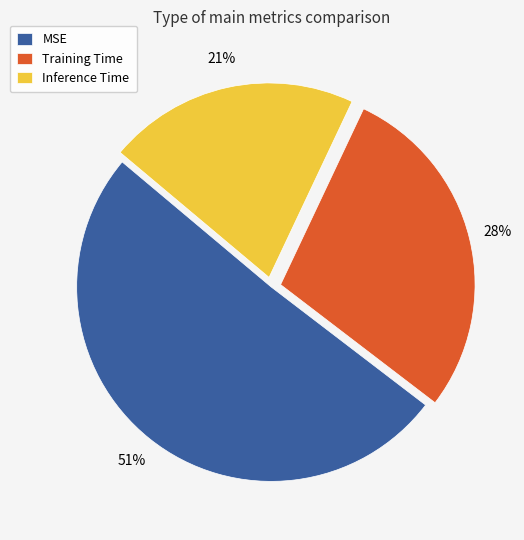

To the nearest percent, what is the difference between the largest and smallest slice percentages?

30%